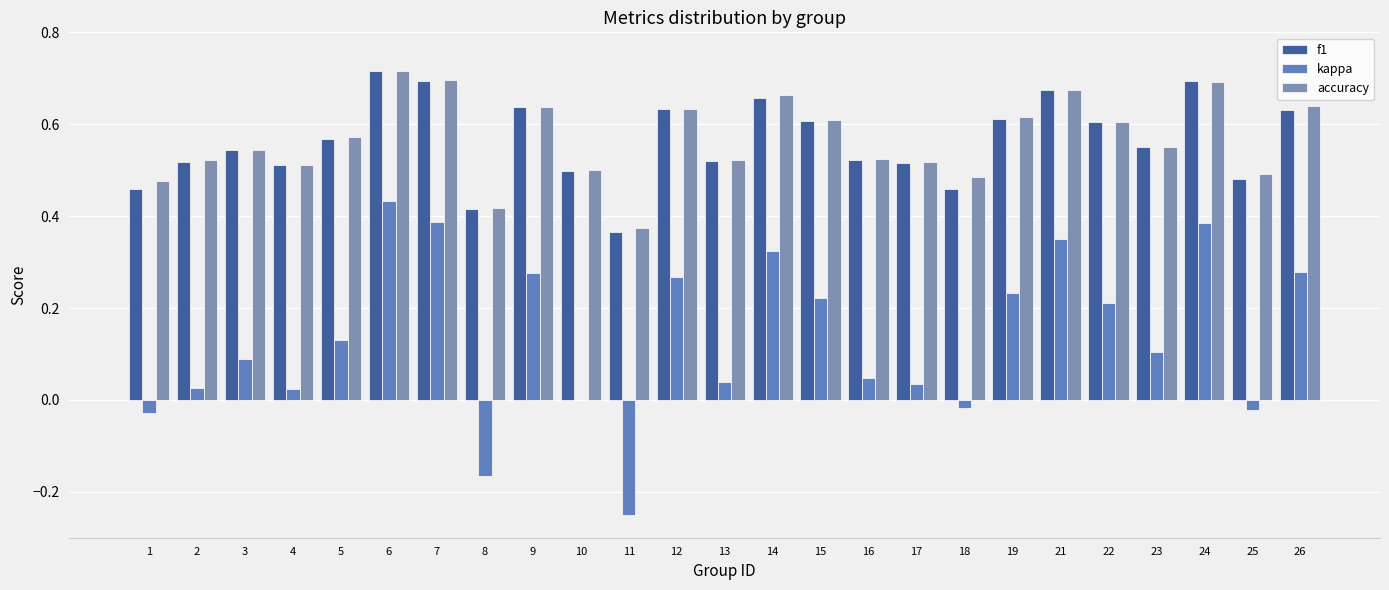

Are the bars horizontal?

No